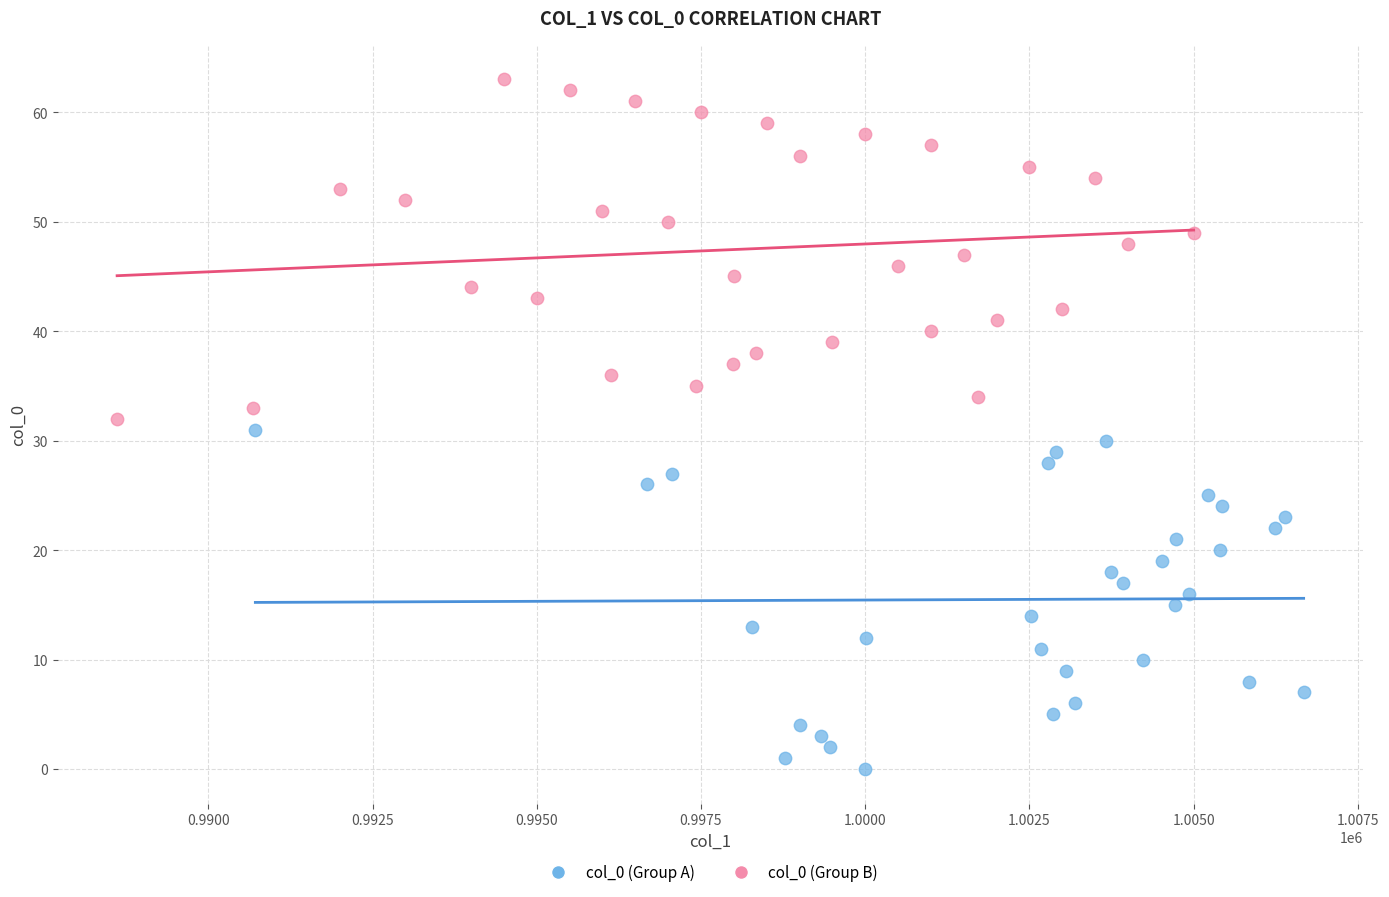

Which series reaches the maximum Y coordinate?

col_0 (Group B)